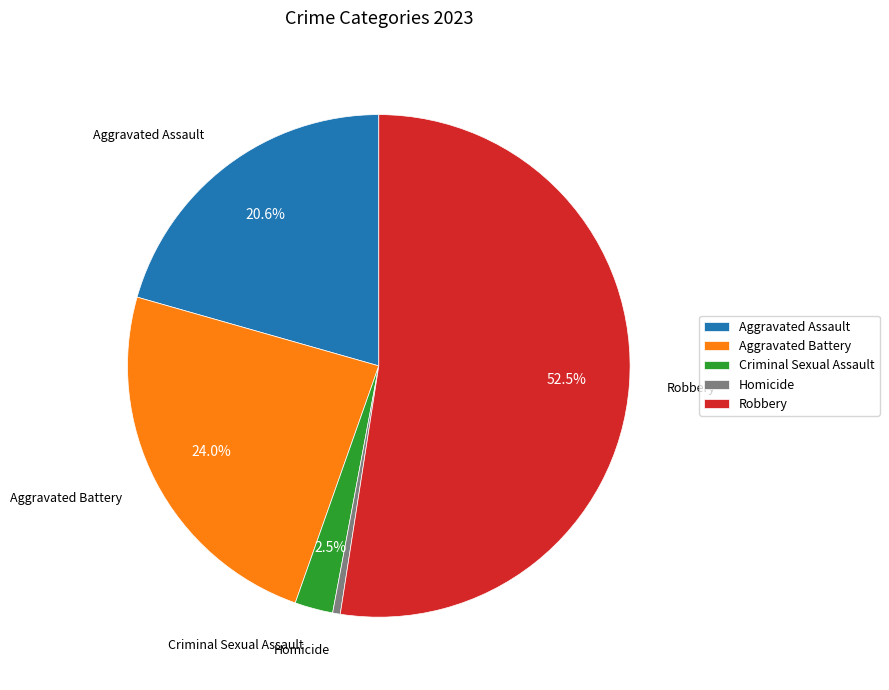

Which slice is the smallest?

Homicide